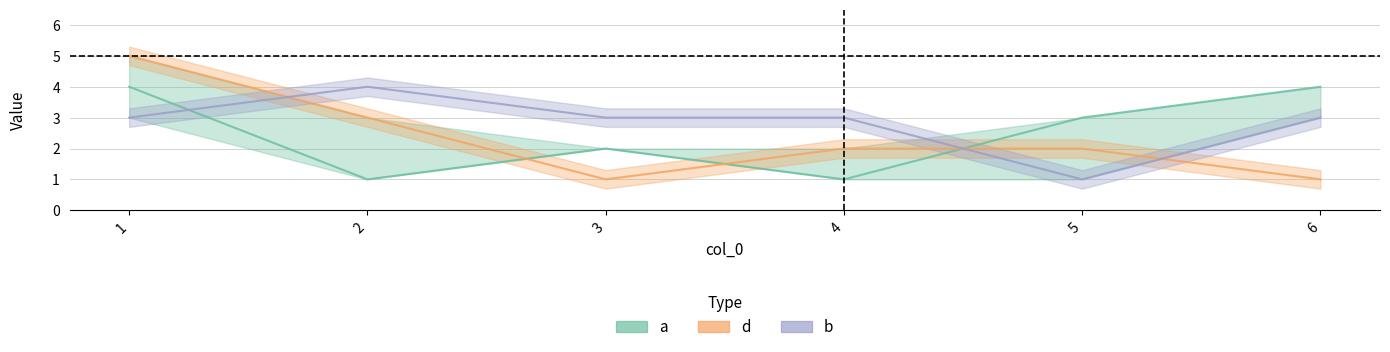

What is the difference between the a values at 4 and 1?

3